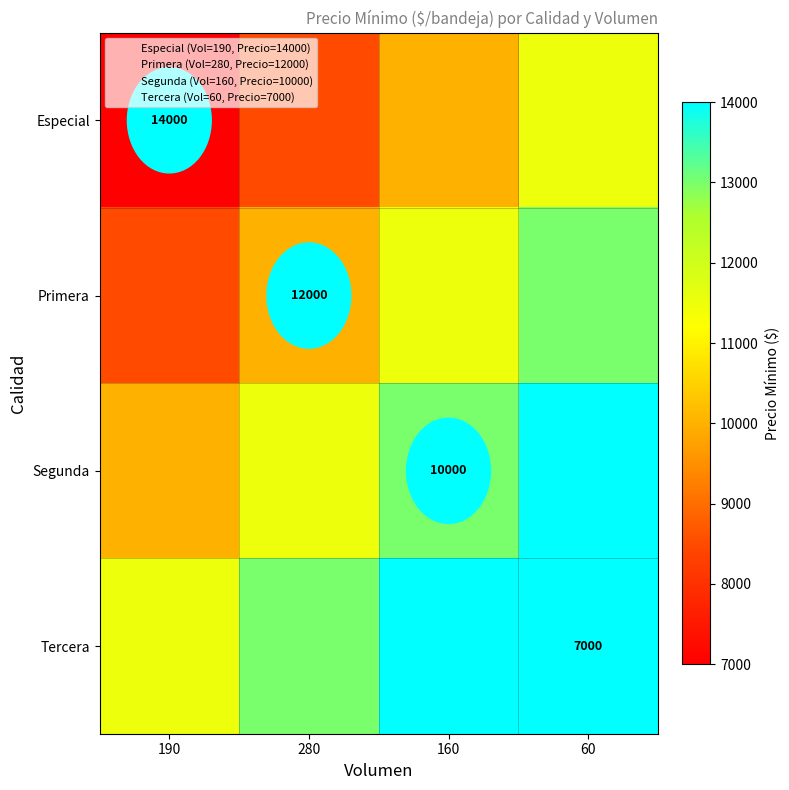

The Segunda series shows 17129 at 160. True or false?

False